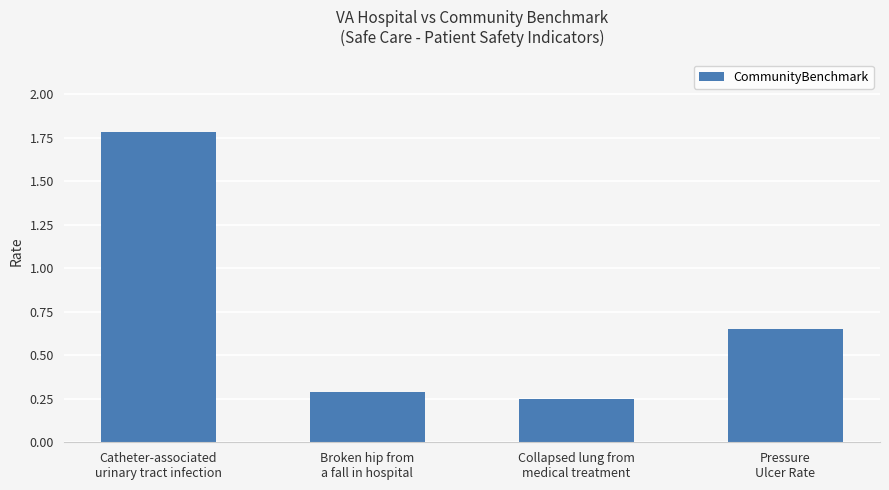

At which label is the value closest to 1?

Pressure
Ulcer Rate